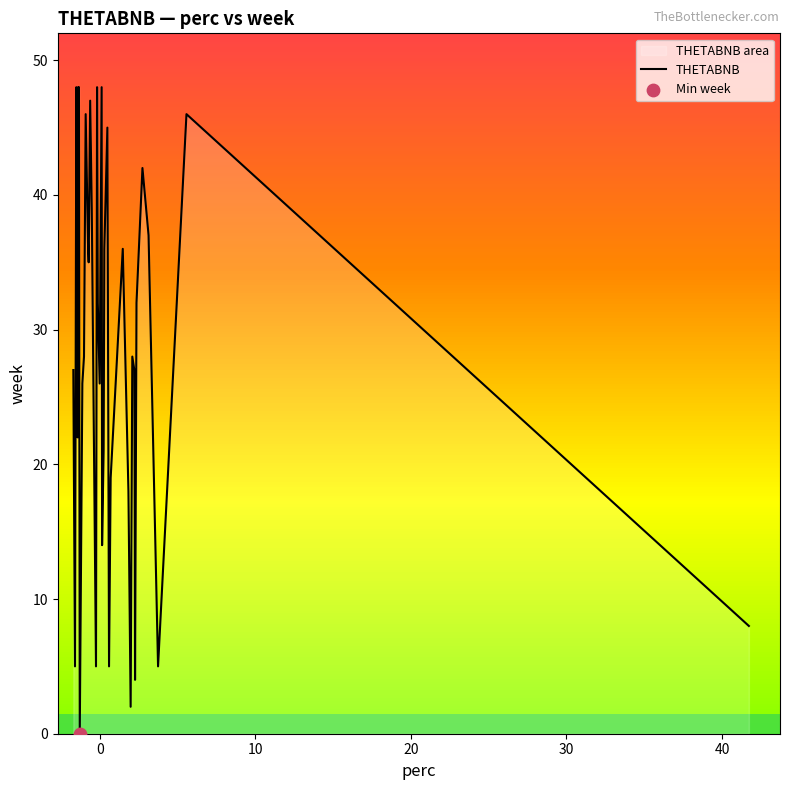

What is the difference between the maximum and minimum values?

48